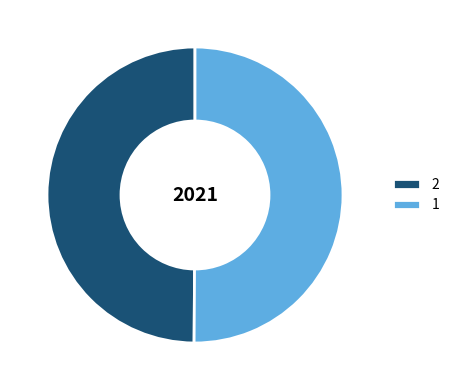

The 1 slice represents 36% of the pie. True or false?

False